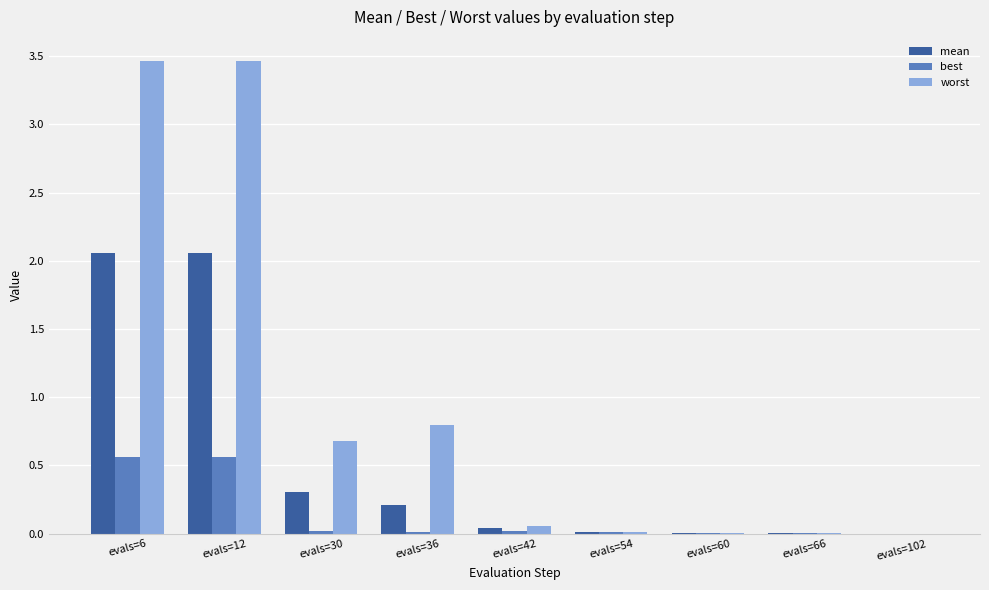

What is the sum of all best values?

1.2